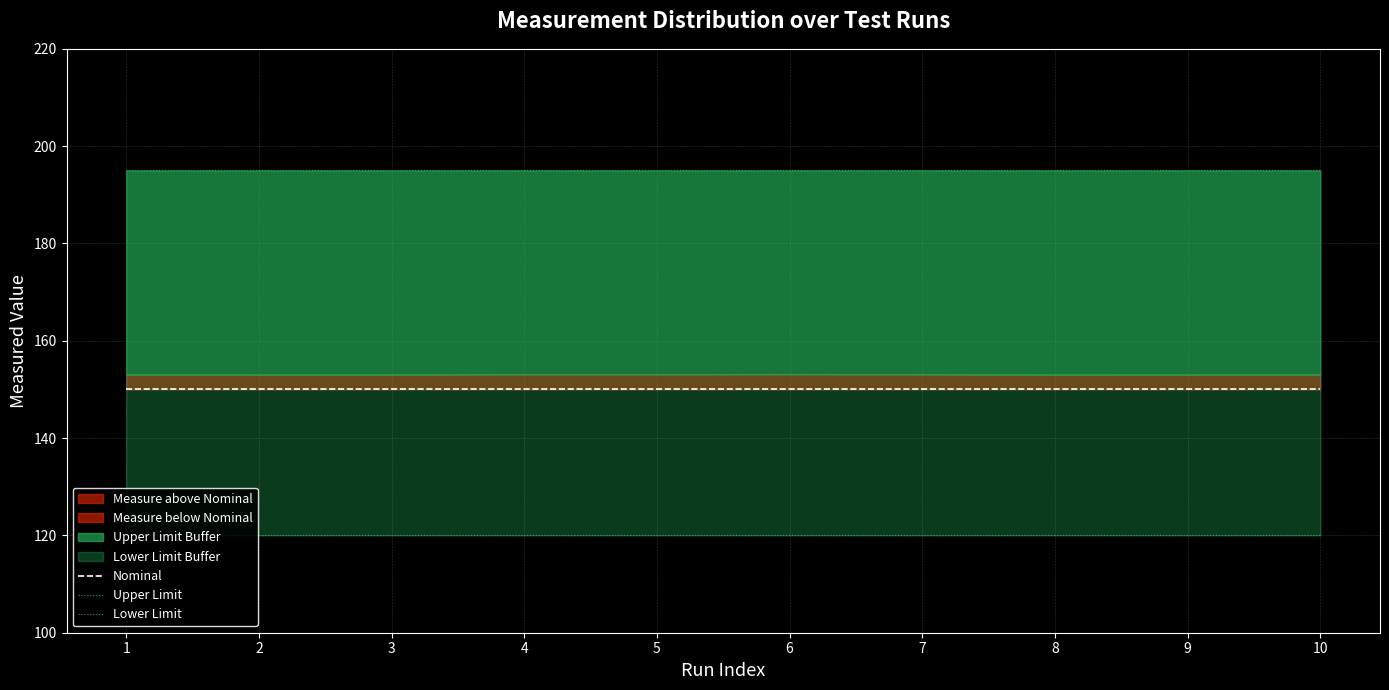

True or false: Lower Limit and Upper Limit intersect in this chart.

False